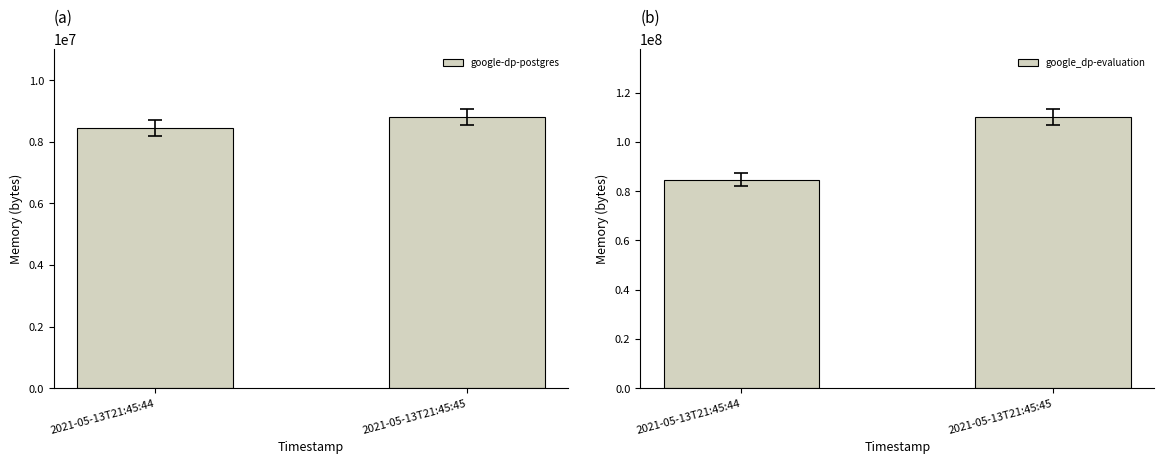

What is the difference between the google-dp-postgres values at 2021-05-13T21:45:44 and 2021-05-13T21:45:45?

356352